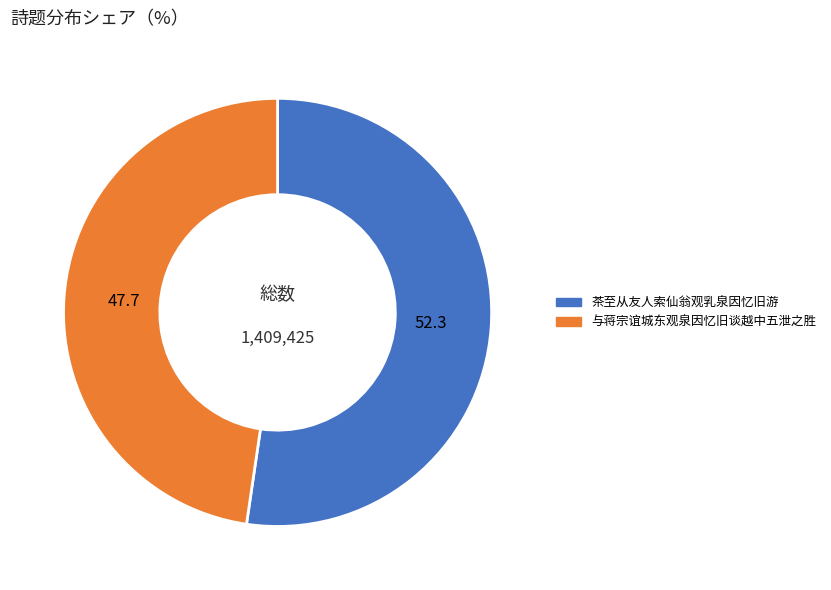

What is the ratio of the value at 与蒋宗谊城东观泉因忆旧谈越中五泄之胜 to the value at 茶至从友人索仙翁观乳泉因忆旧游?

0.9